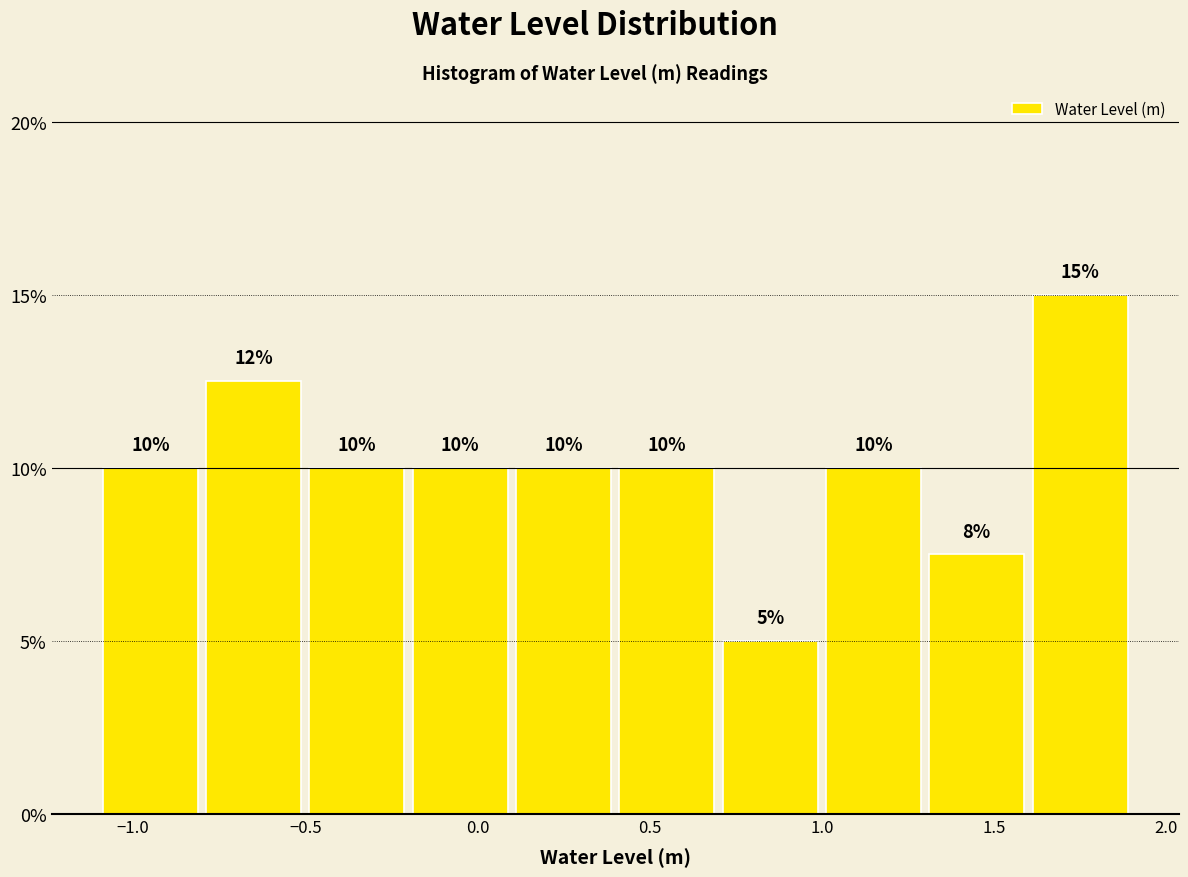

Over which range of the x-axis is the bar tallest?

1.6 to 1.9